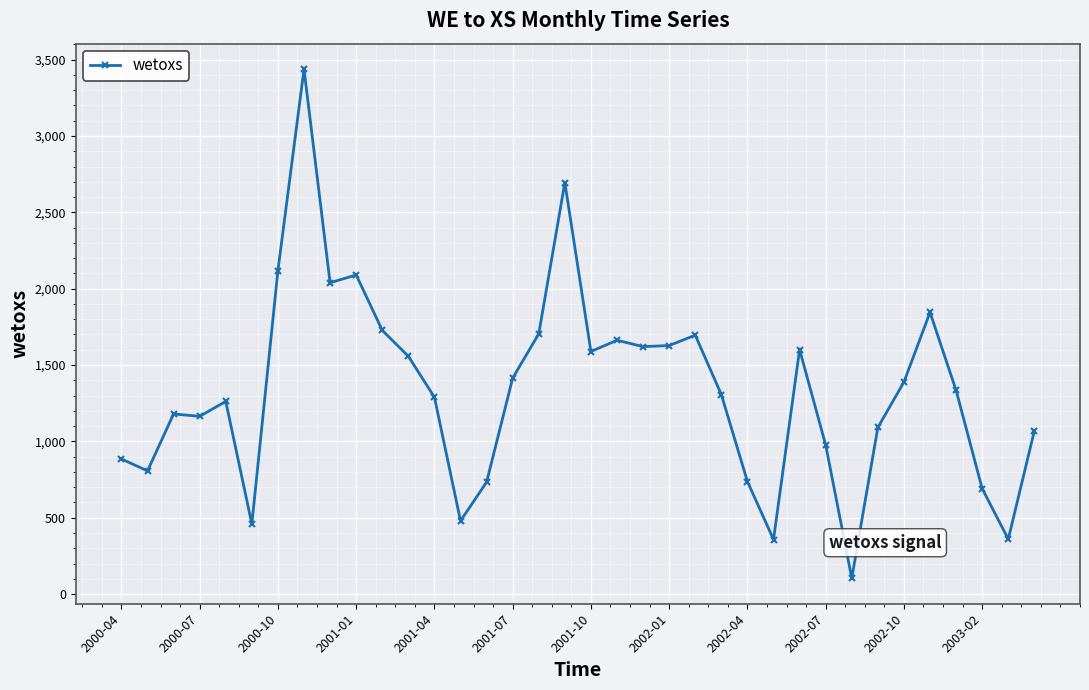

What is the value of the 24th point from the left?

1306.5